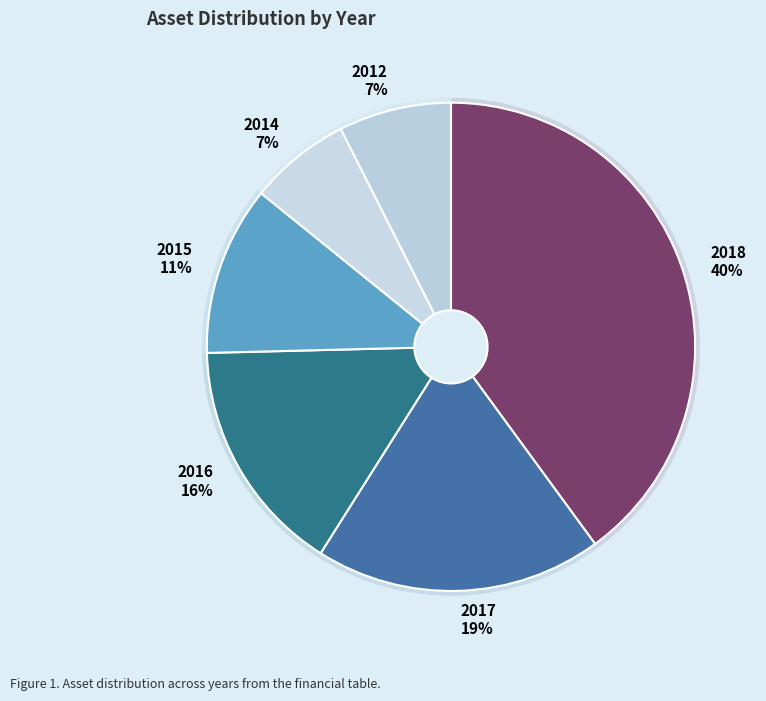

Is the sum of 2018 and 2015 greater than half?

Yes